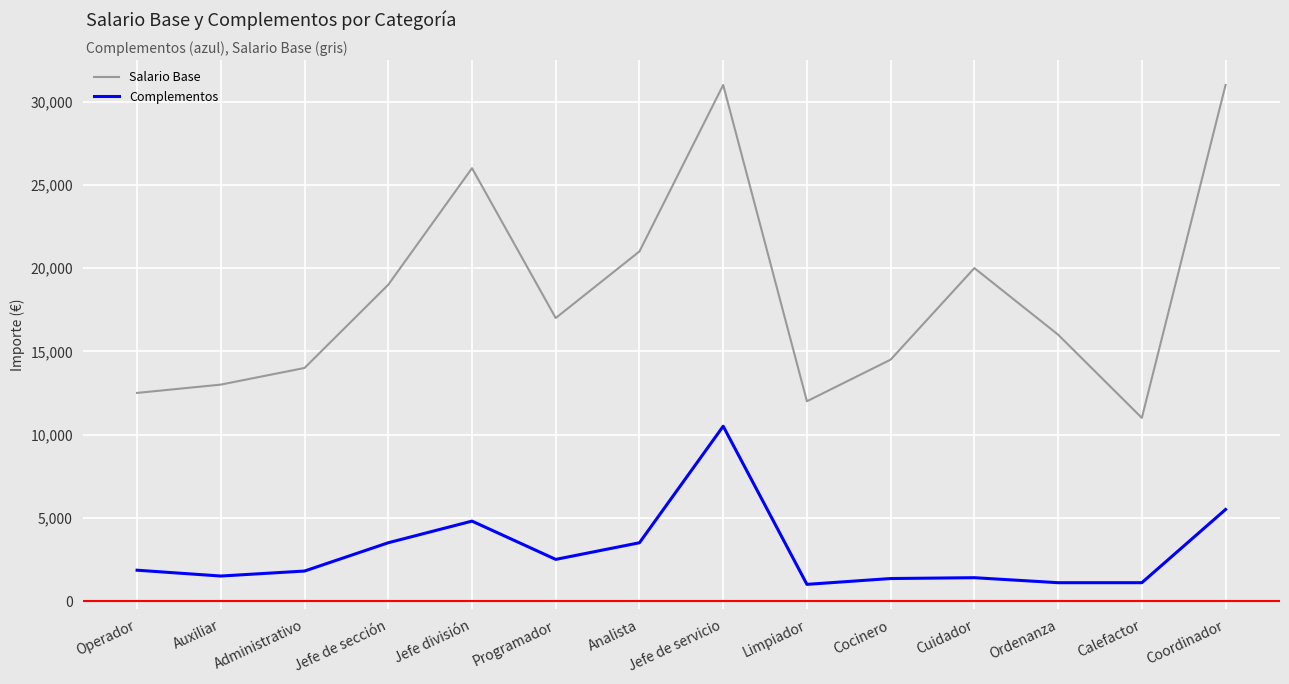

At which category is the sum across all series the highest?

Jefe de servicio